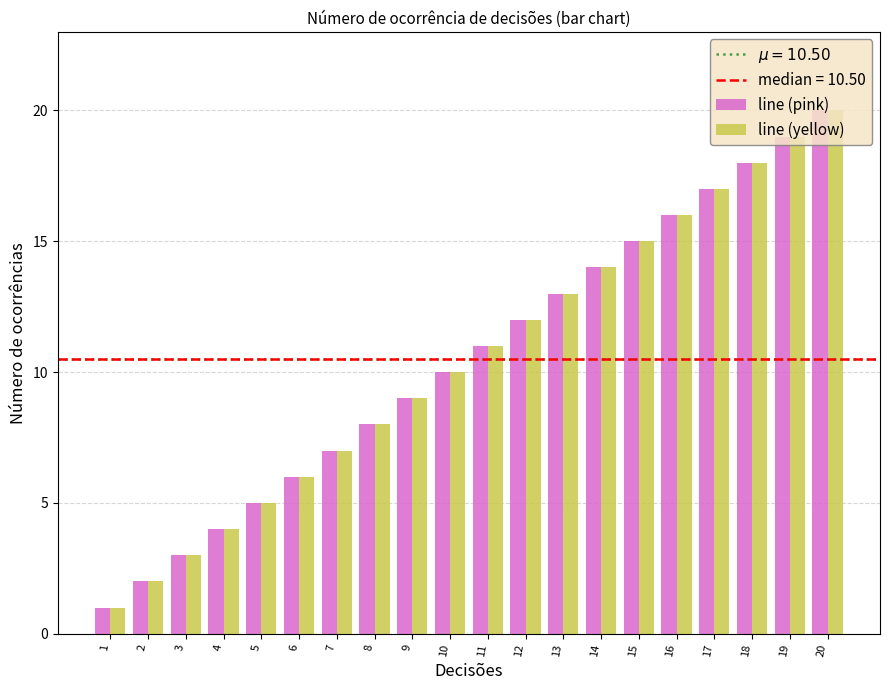

Where is line (yellow) nearest to the value 10?

10